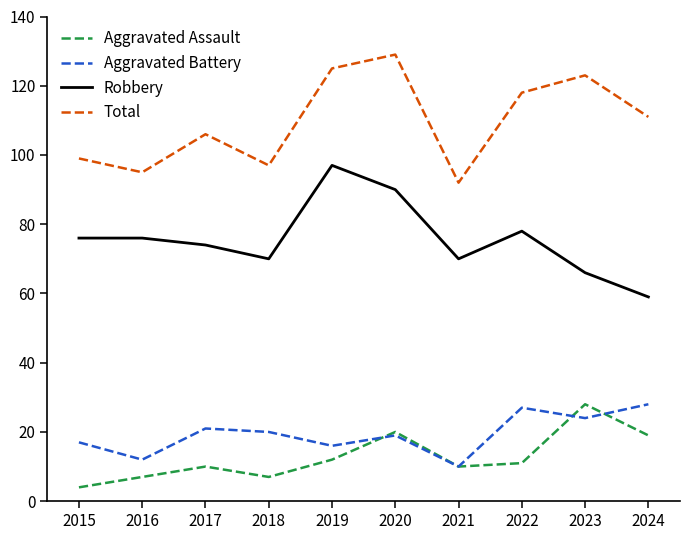

In Total, how many points are higher than both neighbors (excluding endpoints)?

3